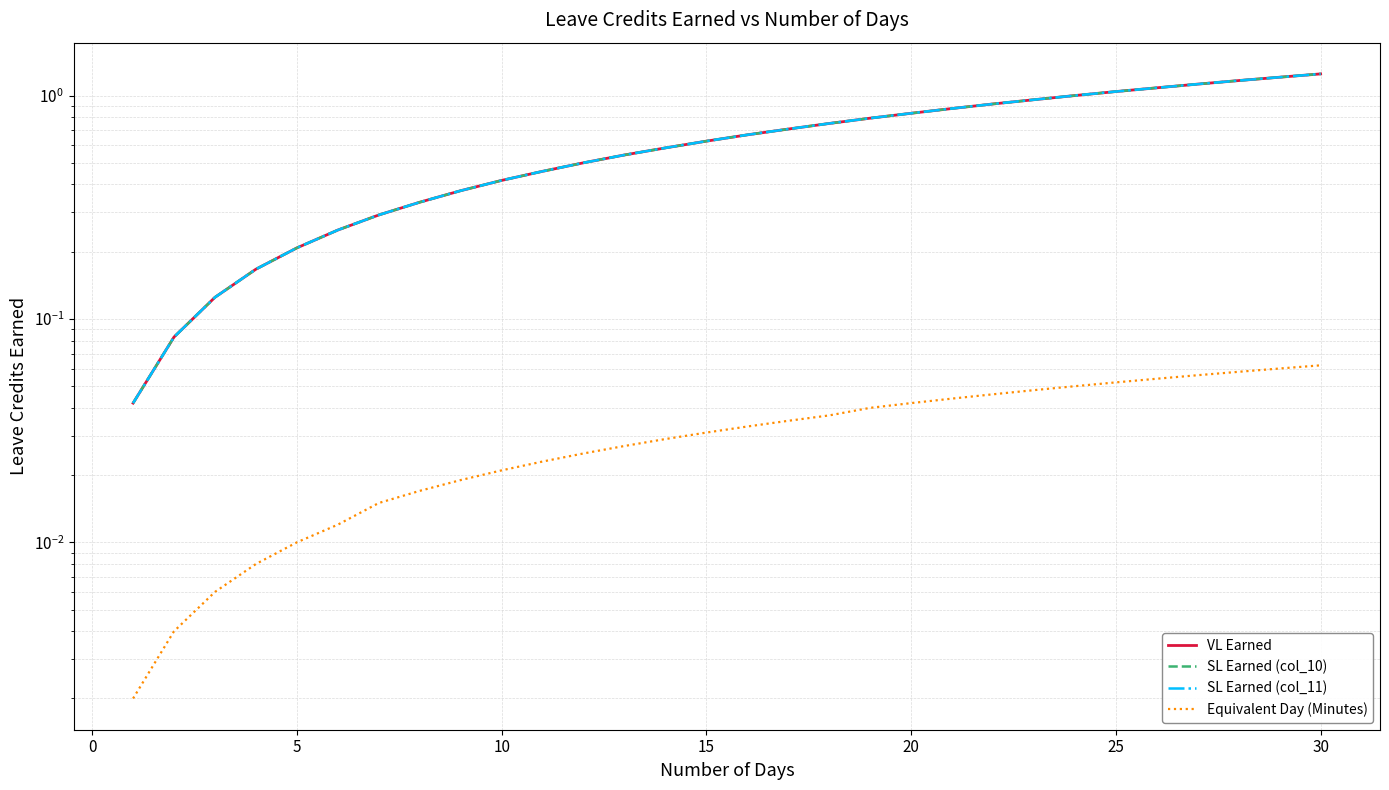

Reading left to right, transcribe all the data shown in this chart.

VL Earned: 0.0	0.1	0.1	0.2	0.2	0.2	0.3	0.3	0.4	0.4	0.5	0.5	0.5	0.6	0.6	0.7	0.7	0.8	0.8	0.8	0.9	0.9	1.0	1.0	1.0	1.1	1.1	1.2	1.2	1.2
SL Earned (col_10): 0.0	0.1	0.1	0.2	0.2	0.2	0.3	0.3	0.4	0.4	0.5	0.5	0.5	0.6	0.6	0.7	0.7	0.8	0.8	0.8	0.9	0.9	1.0	1.0	1.0	1.1	1.1	1.2	1.2	1.2
SL Earned (col_11): 0.0	0.1	0.1	0.2	0.2	0.2	0.3	0.3	0.4	0.4	0.5	0.5	0.5	0.6	0.6	0.7	0.7	0.8	0.8	0.8	0.9	0.9	1.0	1.0	1.0	1.1	1.1	1.2	1.2	1.2
Equivalent Day (Minutes): 0.0	0.0	0.0	0.0	0.0	0.0	0.0	0.0	0.0	0.0	0.0	0.0	0.0	0.0	0.0	0.0	0.0	0.0	0.0	0.0	0.0	0.0	0.0	0.1	0.1	0.1	0.1	0.1	0.1	0.1